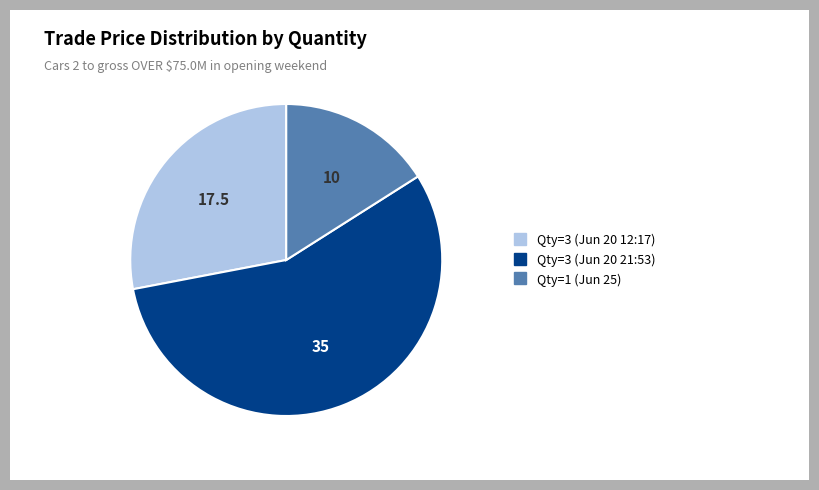

Is there a majority slice in this chart?

Yes